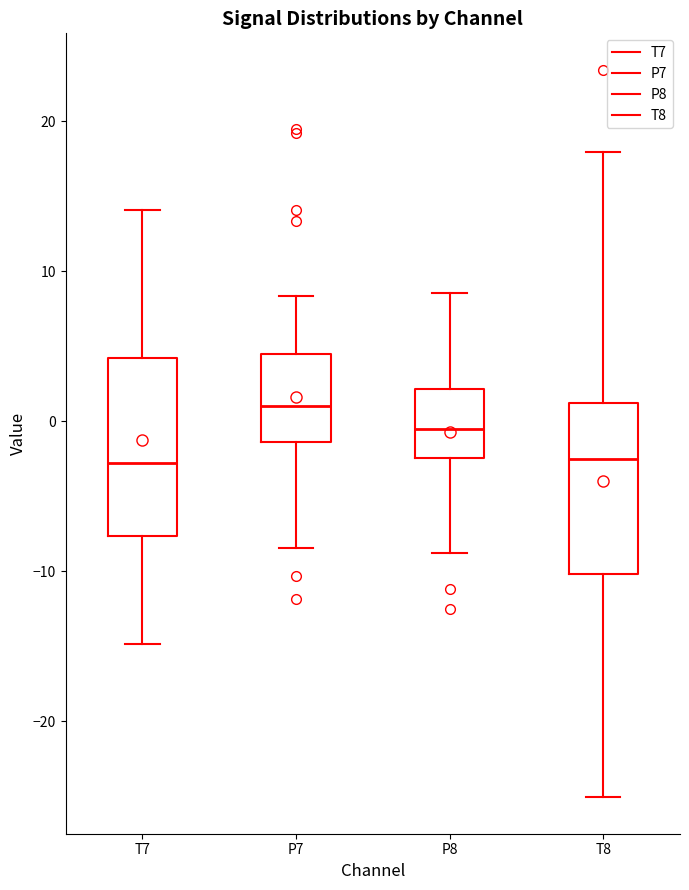

Reading left to right, transcribe this box plot: for each box, give where its median line is, the range the box spans, and where its two whiskers end, as read against the y-axis. The values are not printed on the chart, so give them approximately, as read against the axis.

T7: median -3, box -8 to 4, whiskers -15 to 14
P7: median 1, box -1 to 4, whiskers -8 to 8
P8: median 0, box -2 to 2, whiskers -9 to 9
T8: median -3, box -10 to 1, whiskers -25 to 18